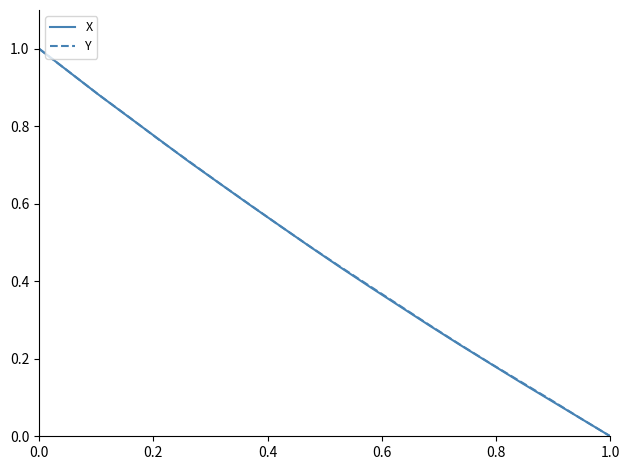

What is the maximum value shown in the chart?

1.0